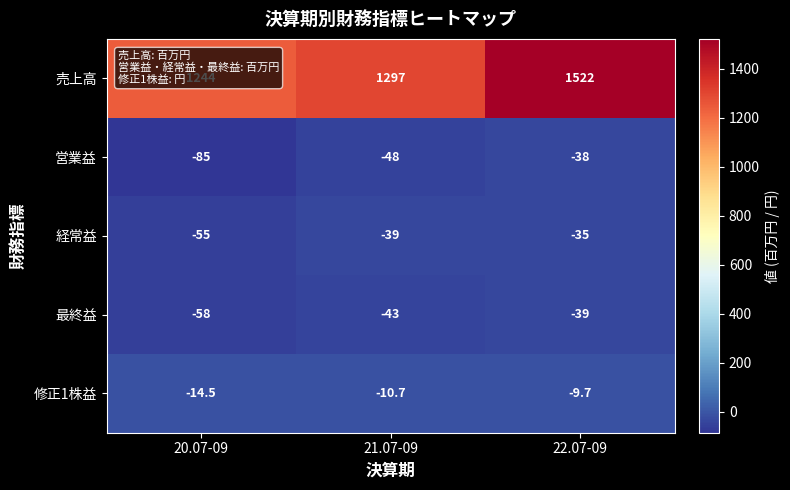

Where does the 経常益 series first go above -39?

22.07-09